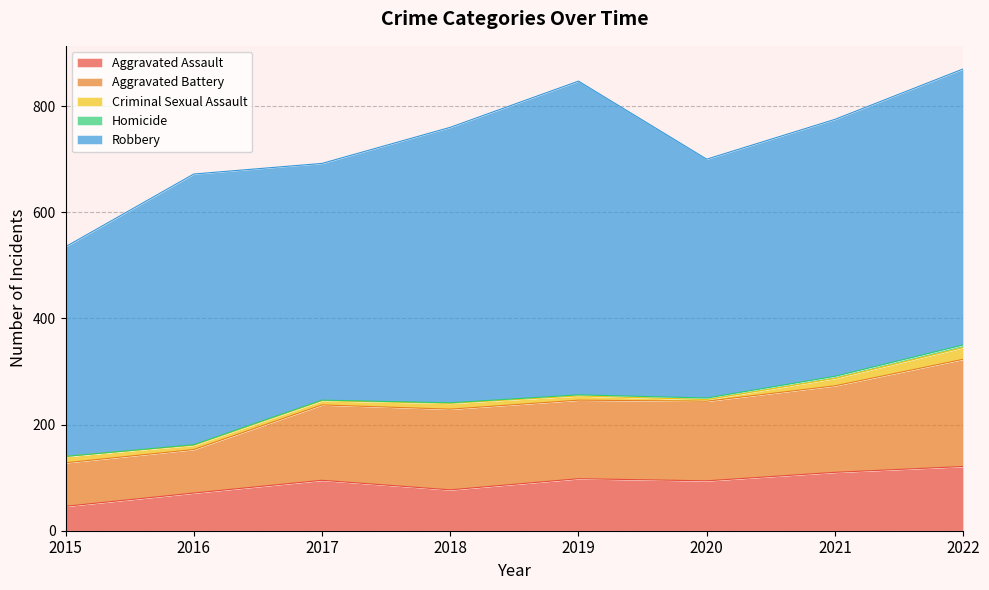

True or false: Aggravated Battery and Homicide intersect in this chart.

False